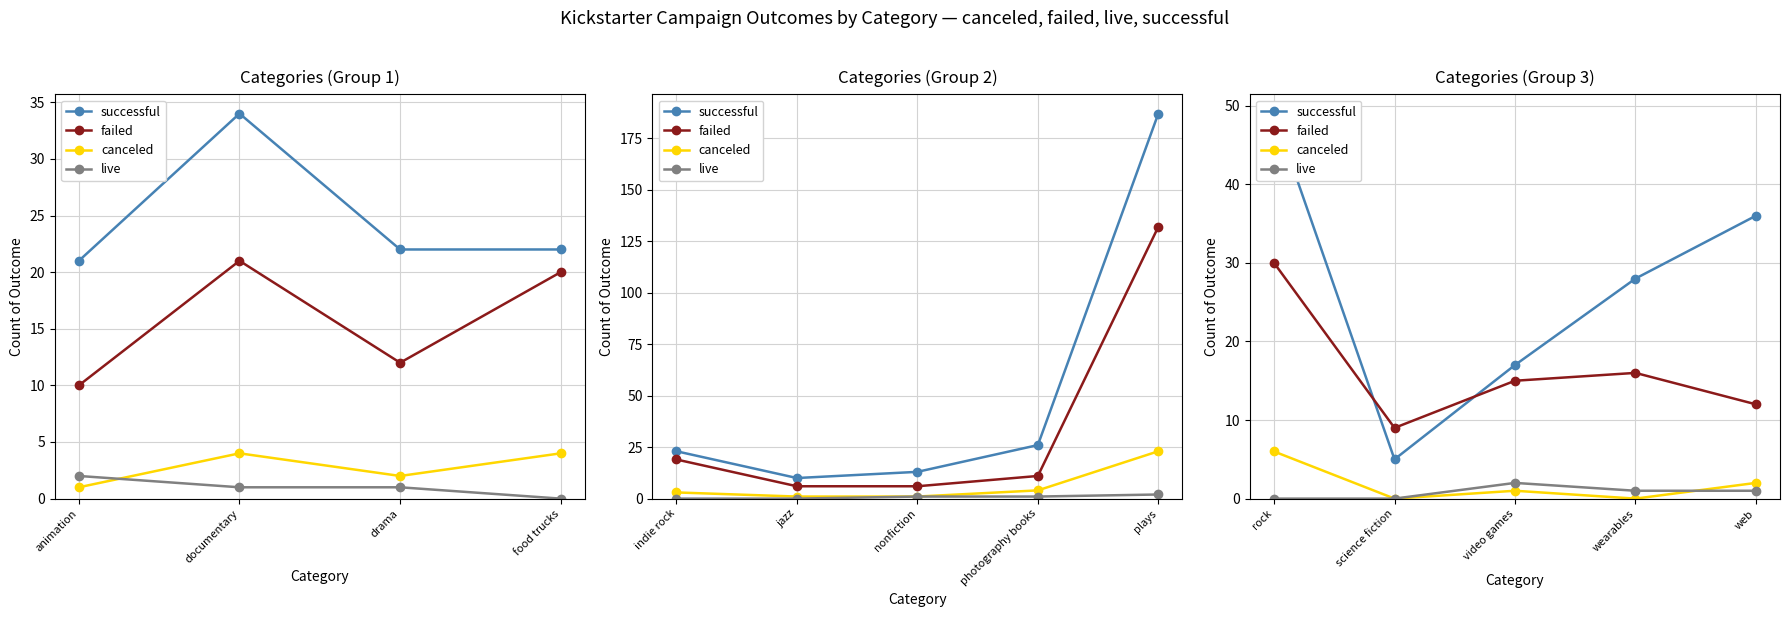

Is the value of successful at video games greater than the value of live at video games?

Yes